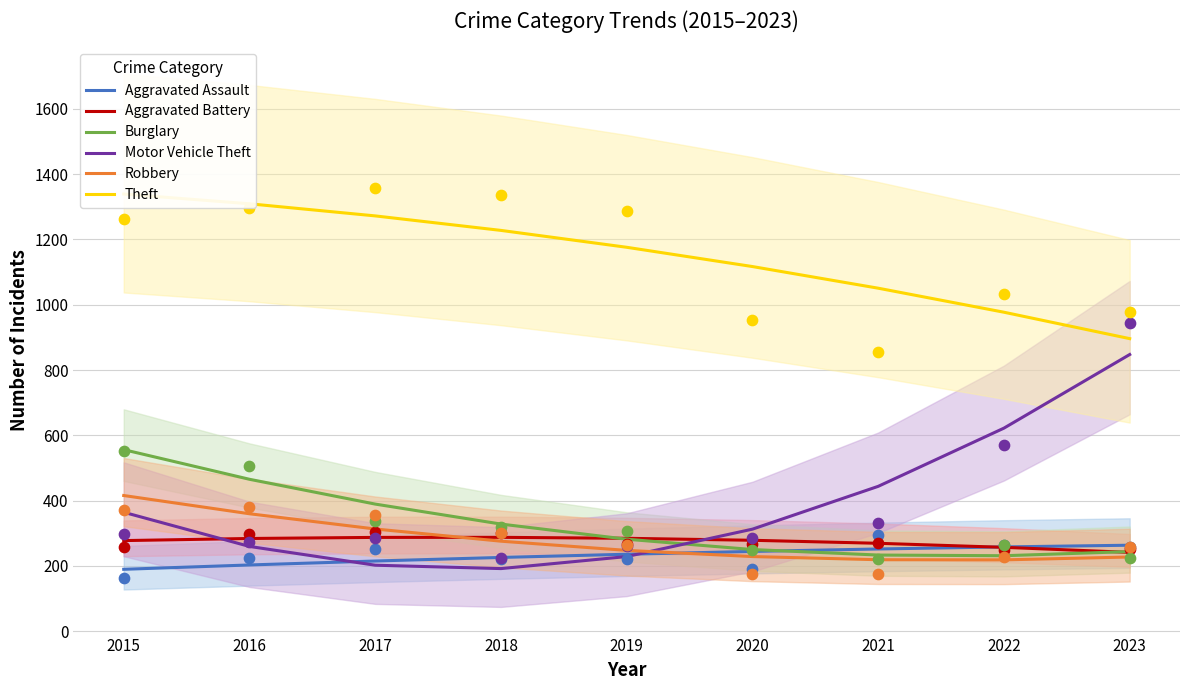

What are all the series names shown in the legend?

Aggravated Assault, Aggravated Battery, Burglary, Motor Vehicle Theft, Robbery, Theft